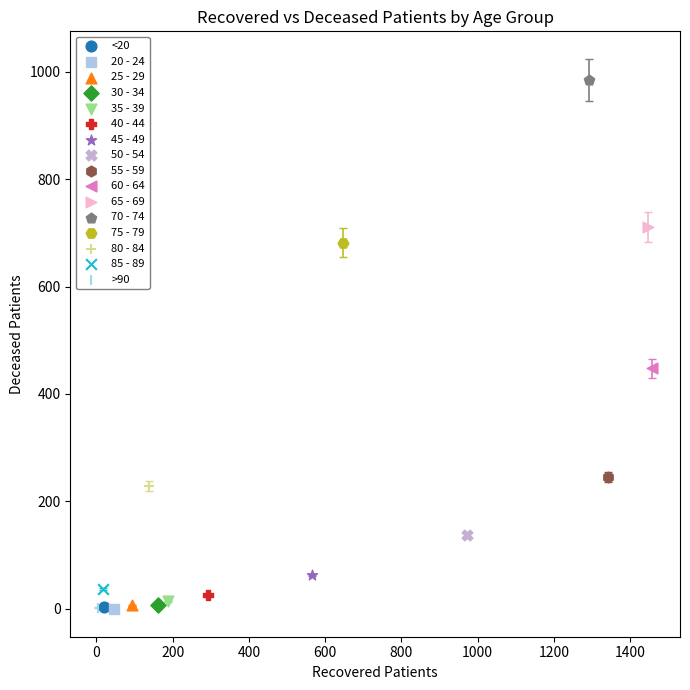

What are all the series names shown in the legend?

<20, 20 - 24, 25 - 29, 30 - 34, 35 - 39, 40 - 44, 45 - 49, 50 - 54, 55 - 59, 60 - 64, 65 - 69, 70 - 74, 75 - 79, 80 - 84, 85 - 89, >90